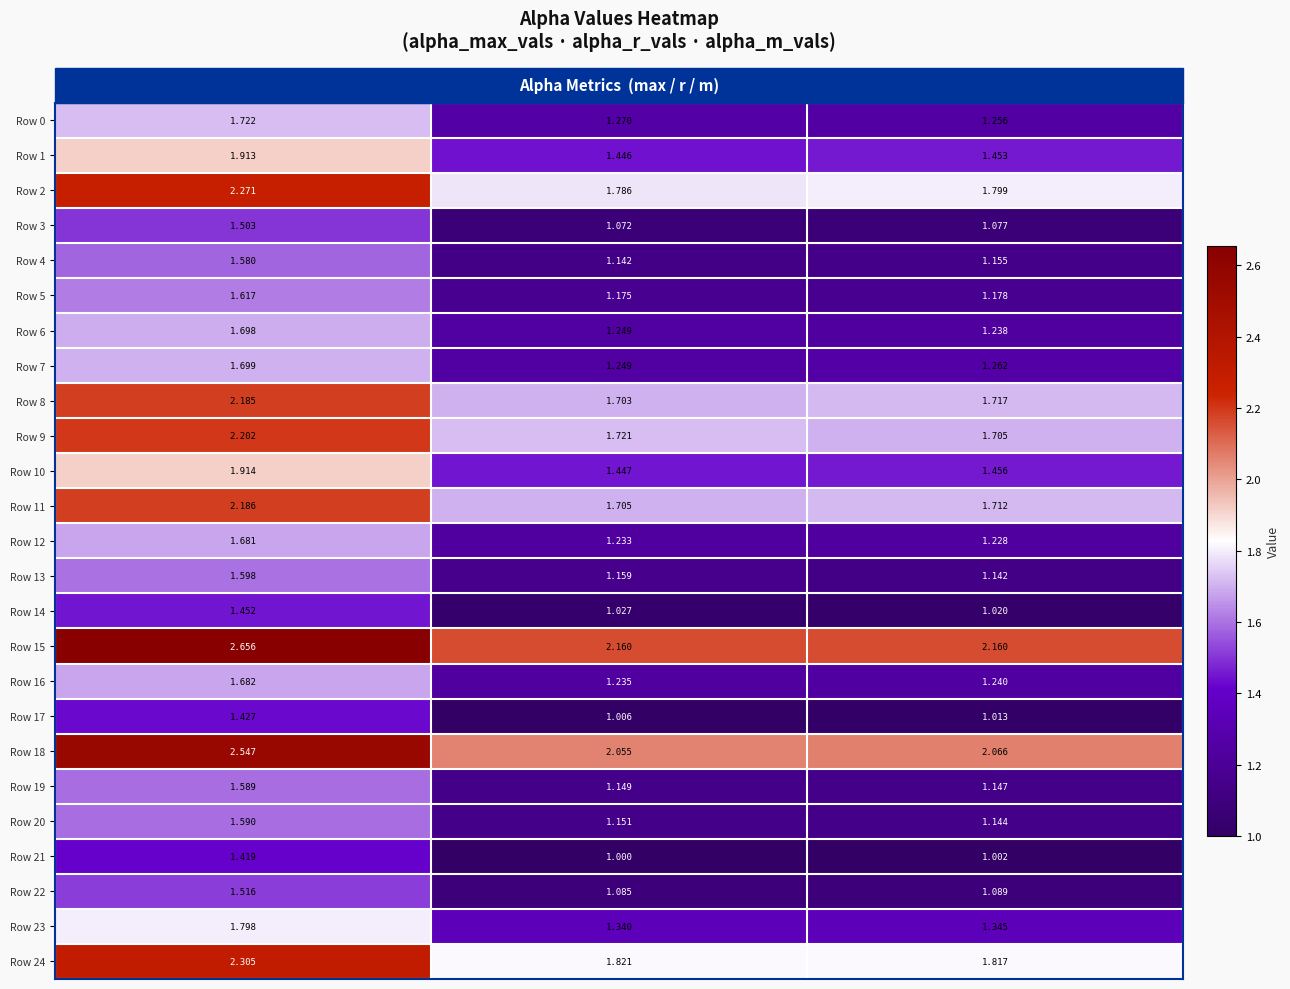

What is the total value across all series at alpha_max_vals?

45.8